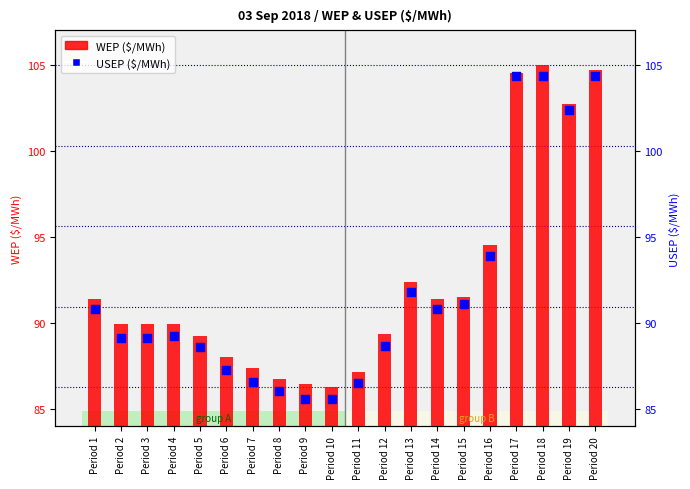

Which series has the largest total across all categories?

WEP ($/MWh)